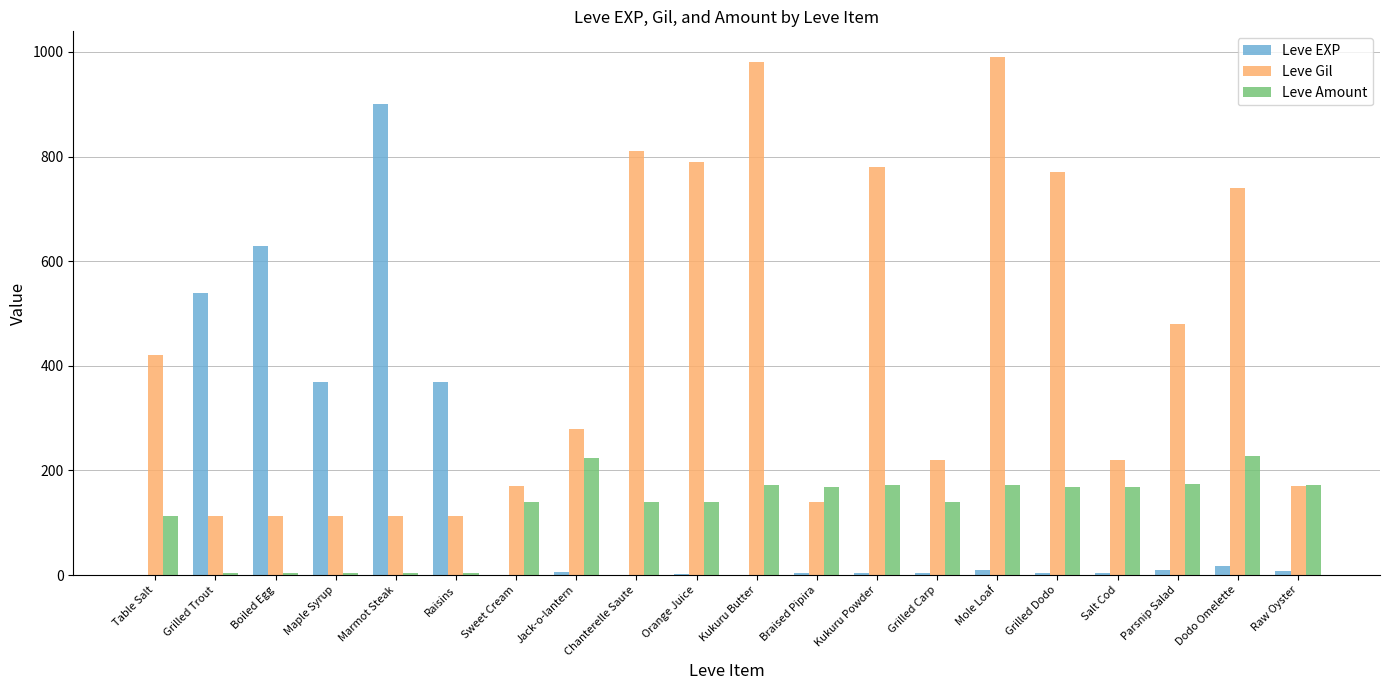

What is the maximum value shown in the chart?

990